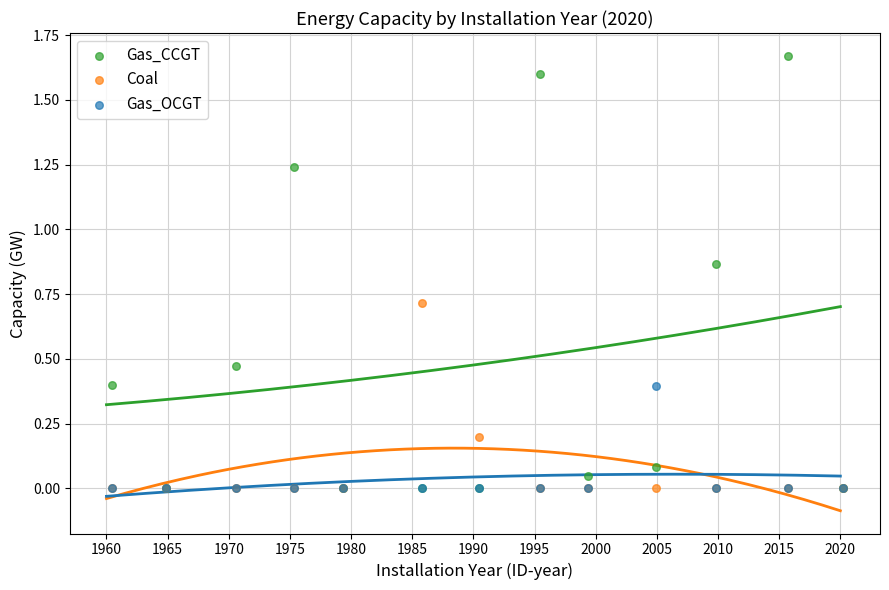

Which series reaches the maximum Y coordinate?

Gas_CCGT